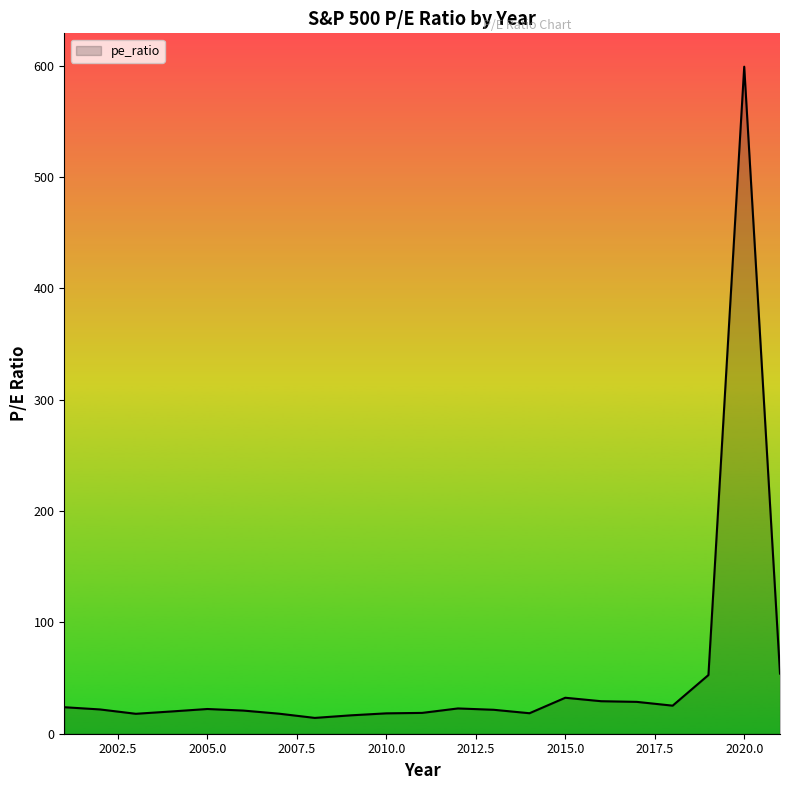

What is the smallest value displayed?

14.2